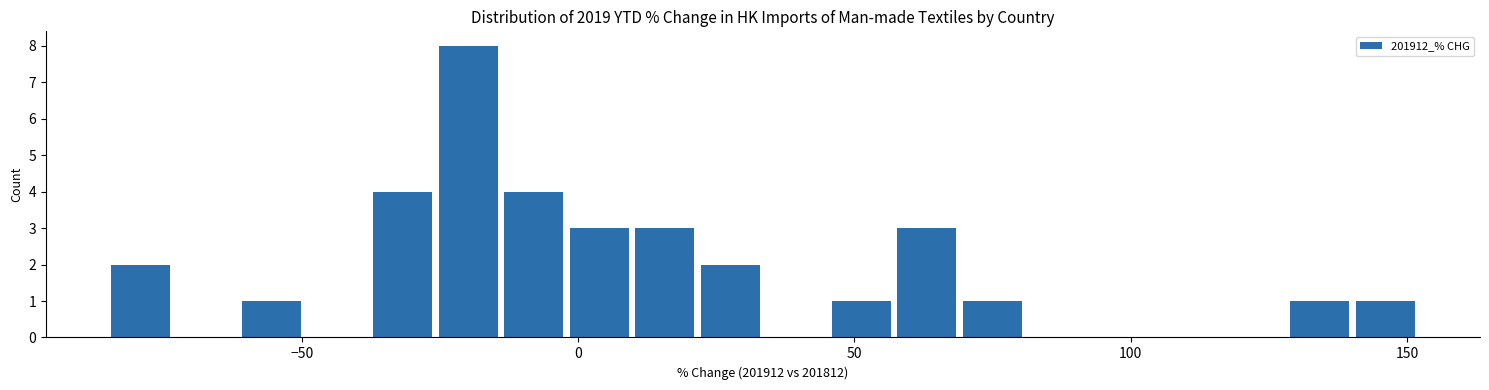

Around what value on the x-axis is the tallest bar? Give the approximate position of its centre, as read against the axis.

-20